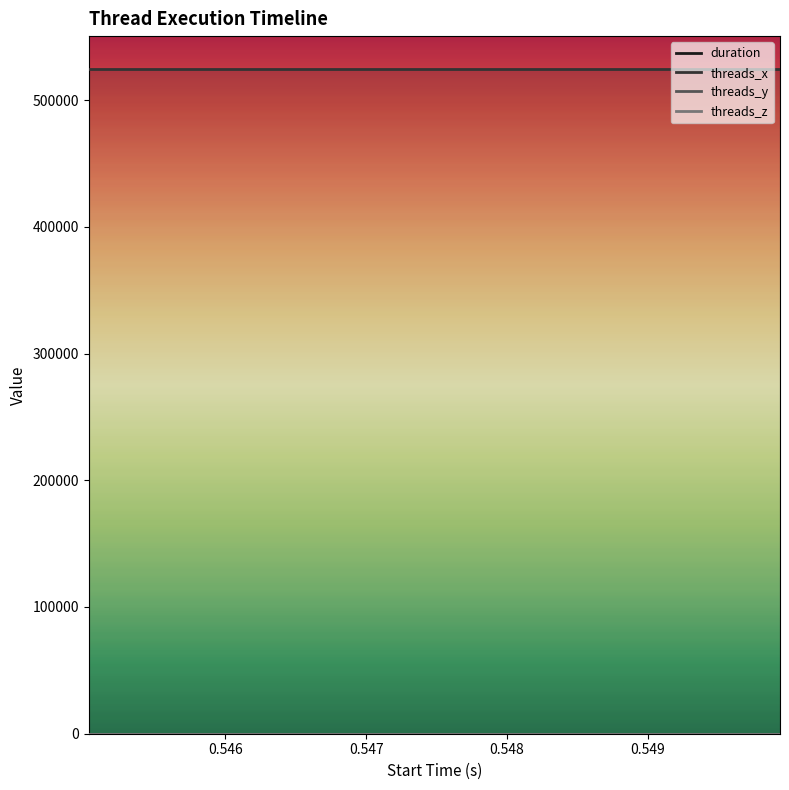

Rank the categories by threads_y value from highest to lowest.

0.545029, 0.545128, 0.546831, 0.549941